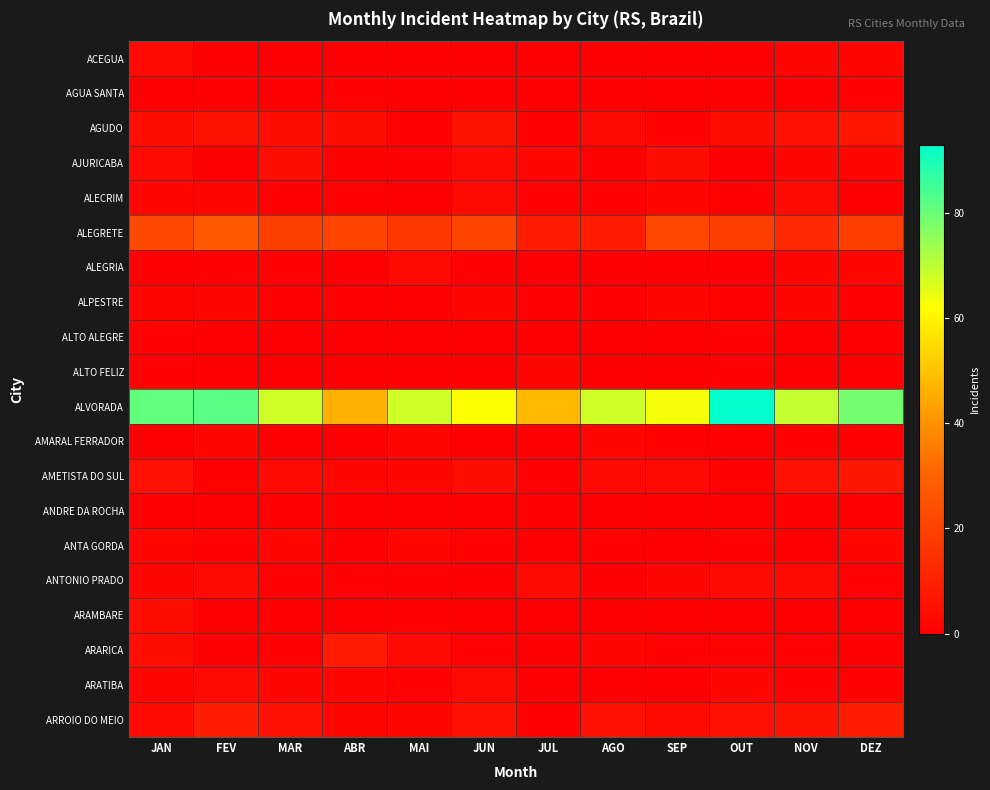

Rank the series by their maximum value, from highest to lowest.

ALVORADA, ALEGRETE, ARROIO DO MEIO, ARARICA, AGUDO, AMETISTA DO SUL, AJURICABA, ARAMBARE, ACEGUA, ALECRIM, ALEGRIA, ANTONIO PRADO, ARATIBA, ALPESTRE, ALTO FELIZ, AMARAL FERRADOR, ANTA GORDA, AGUA SANTA, ALTO ALEGRE, ANDRE DA ROCHA